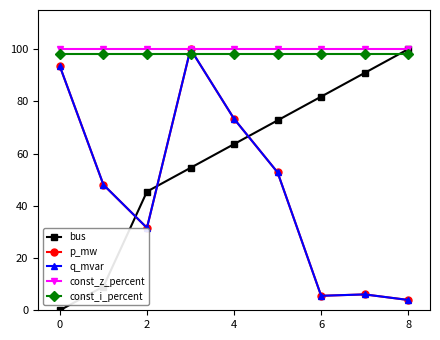

Does the chart have visible grid lines?

No